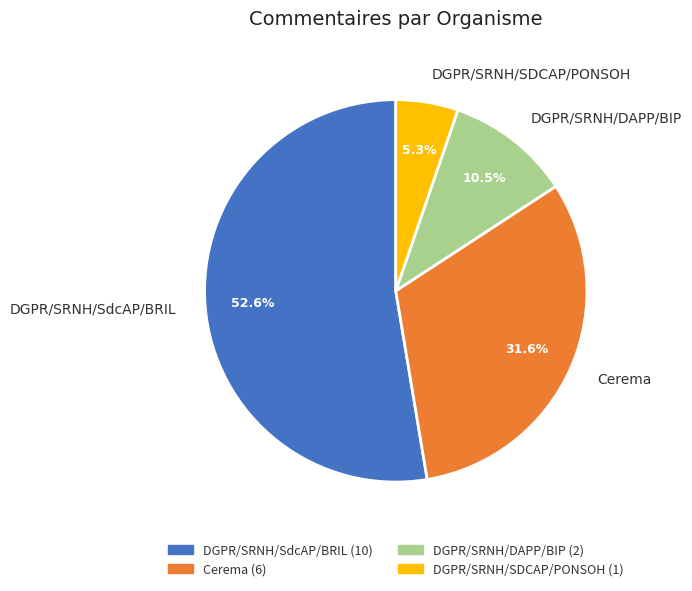

Do Cerema and DGPR/SRNH/SDCAP/PONSOH together represent more than half of the pie?

No